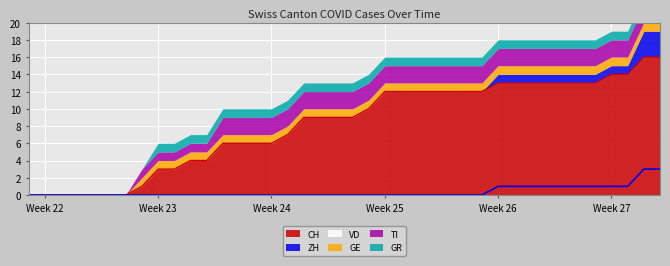

Reading left to right, what are all the values shown in this chart?

CH: 2020-05-31=0	2020-06-01=0	2020-06-02=0	2020-06-03=0	2020-06-04=0	2020-06-05=0	2020-06-06=0	2020-06-07=1	2020-06-08=3	2020-06-09=3	2020-06-10=4	2020-06-11=4	2020-06-12=6	2020-06-13=6	2020-06-14=6	2020-06-15=6	2020-06-16=7	2020-06-17=9	2020-06-18=9	2020-06-19=9	2020-06-20=9	2020-06-21=10	2020-06-22=12	2020-06-23=12	2020-06-24=12	2020-06-25=12	2020-06-26=12	2020-06-27=12	2020-06-28=12	2020-06-29=13	2020-06-30=13	2020-07-01=13	2020-07-02=13	2020-07-03=13	2020-07-04=13	2020-07-05=13	2020-07-06=14	2020-07-07=14	2020-07-08=16	2020-07-09=16
ZH: 2020-05-31=0	2020-06-01=0	2020-06-02=0	2020-06-03=0	2020-06-04=0	2020-06-05=0	2020-06-06=0	2020-06-07=0	2020-06-08=0	2020-06-09=0	2020-06-10=0	2020-06-11=0	2020-06-12=0	2020-06-13=0	2020-06-14=0	2020-06-15=0	2020-06-16=0	2020-06-17=0	2020-06-18=0	2020-06-19=0	2020-06-20=0	2020-06-21=0	2020-06-22=0	2020-06-23=0	2020-06-24=0	2020-06-25=0	2020-06-26=0	2020-06-27=0	2020-06-28=0	2020-06-29=1	2020-06-30=1	2020-07-01=1	2020-07-02=1	2020-07-03=1	2020-07-04=1	2020-07-05=1	2020-07-06=1	2020-07-07=1	2020-07-08=3	2020-07-09=3
VD: 2020-05-31=0	2020-06-01=0	2020-06-02=0	2020-06-03=0	2020-06-04=0	2020-06-05=0	2020-06-06=0	2020-06-07=0	2020-06-08=0	2020-06-09=0	2020-06-10=0	2020-06-11=0	2020-06-12=0	2020-06-13=0	2020-06-14=0	2020-06-15=0	2020-06-16=0	2020-06-17=0	2020-06-18=0	2020-06-19=0	2020-06-20=0	2020-06-21=0	2020-06-22=0	2020-06-23=0	2020-06-24=0	2020-06-25=0	2020-06-26=0	2020-06-27=0	2020-06-28=0	2020-06-29=0	2020-06-30=0	2020-07-01=0	2020-07-02=0	2020-07-03=0	2020-07-04=0	2020-07-05=0	2020-07-06=0	2020-07-07=0	2020-07-08=0	2020-07-09=0
GE: 2020-05-31=0	2020-06-01=0	2020-06-02=0	2020-06-03=0	2020-06-04=0	2020-06-05=0	2020-06-06=0	2020-06-07=1	2020-06-08=1	2020-06-09=1	2020-06-10=1	2020-06-11=1	2020-06-12=1	2020-06-13=1	2020-06-14=1	2020-06-15=1	2020-06-16=1	2020-06-17=1	2020-06-18=1	2020-06-19=1	2020-06-20=1	2020-06-21=1	2020-06-22=1	2020-06-23=1	2020-06-24=1	2020-06-25=1	2020-06-26=1	2020-06-27=1	2020-06-28=1	2020-06-29=1	2020-06-30=1	2020-07-01=1	2020-07-02=1	2020-07-03=1	2020-07-04=1	2020-07-05=1	2020-07-06=1	2020-07-07=1	2020-07-08=1	2020-07-09=1
TI: 2020-05-31=0	2020-06-01=0	2020-06-02=0	2020-06-03=0	2020-06-04=0	2020-06-05=0	2020-06-06=0	2020-06-07=1	2020-06-08=1	2020-06-09=1	2020-06-10=1	2020-06-11=1	2020-06-12=2	2020-06-13=2	2020-06-14=2	2020-06-15=2	2020-06-16=2	2020-06-17=2	2020-06-18=2	2020-06-19=2	2020-06-20=2	2020-06-21=2	2020-06-22=2	2020-06-23=2	2020-06-24=2	2020-06-25=2	2020-06-26=2	2020-06-27=2	2020-06-28=2	2020-06-29=2	2020-06-30=2	2020-07-01=2	2020-07-02=2	2020-07-03=2	2020-07-04=2	2020-07-05=2	2020-07-06=2	2020-07-07=2	2020-07-08=2	2020-07-09=2
GR: 2020-05-31=0	2020-06-01=0	2020-06-02=0	2020-06-03=0	2020-06-04=0	2020-06-05=0	2020-06-06=0	2020-06-07=0	2020-06-08=1	2020-06-09=1	2020-06-10=1	2020-06-11=1	2020-06-12=1	2020-06-13=1	2020-06-14=1	2020-06-15=1	2020-06-16=1	2020-06-17=1	2020-06-18=1	2020-06-19=1	2020-06-20=1	2020-06-21=1	2020-06-22=1	2020-06-23=1	2020-06-24=1	2020-06-25=1	2020-06-26=1	2020-06-27=1	2020-06-28=1	2020-06-29=1	2020-06-30=1	2020-07-01=1	2020-07-02=1	2020-07-03=1	2020-07-04=1	2020-07-05=1	2020-07-06=1	2020-07-07=1	2020-07-08=1	2020-07-09=1